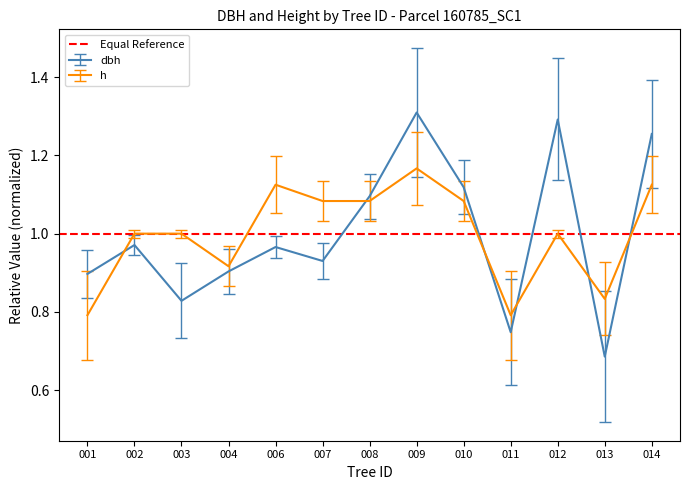

At how many categories does at least one series exceed 1?

7